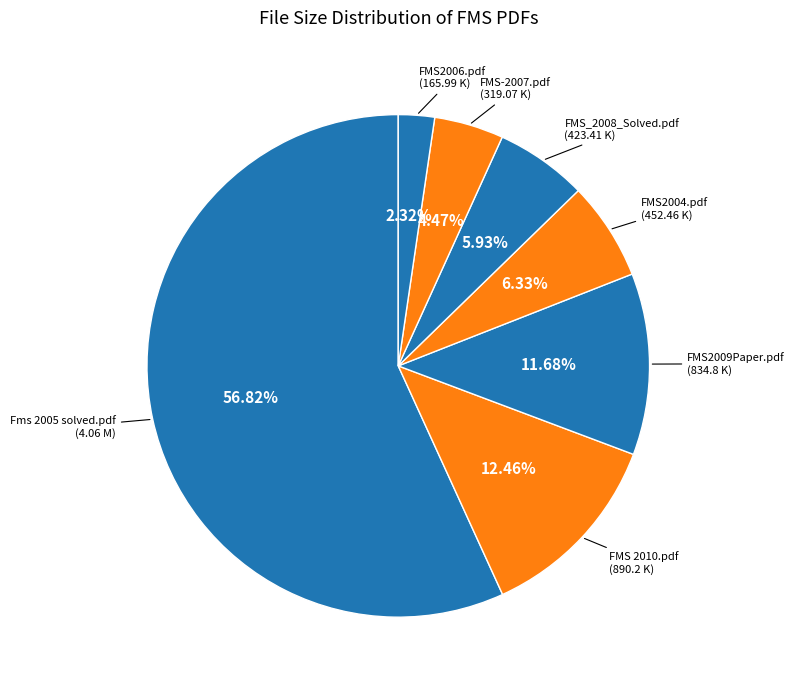

To the nearest percent, what is the average slice percentage?

14%